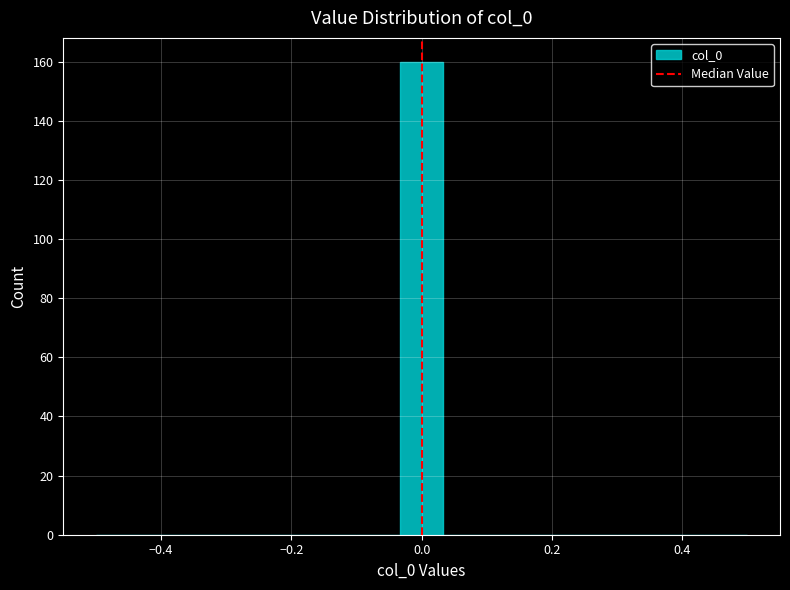

Read against the x-axis, roughly where is the centre of the tallest bar?

0.00